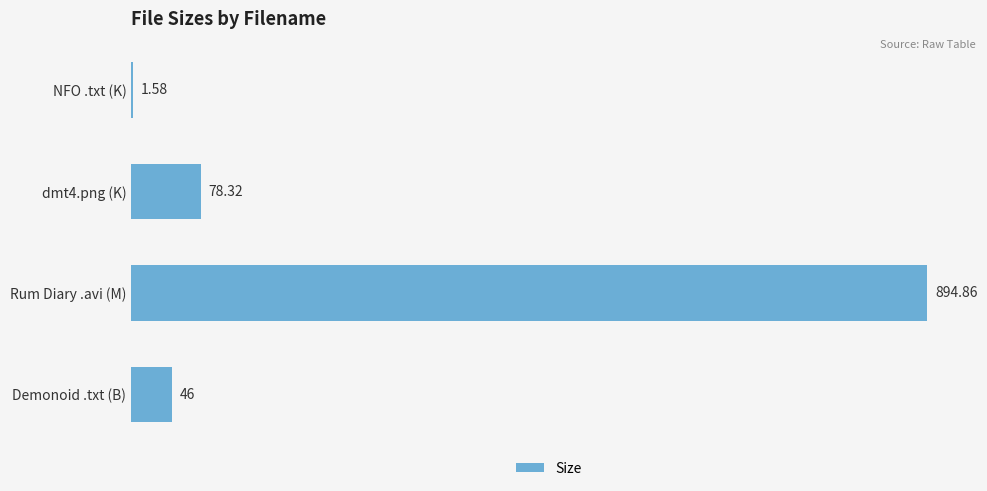

What is the sum of the values at NFO .txt (K) and dmt4.png (K)?

79.9